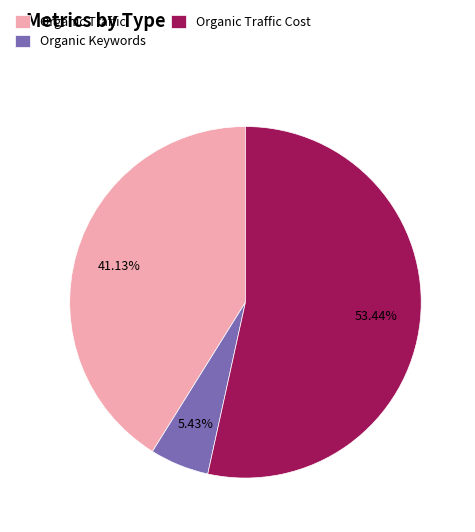

Which slice is the largest?

Organic Traffic Cost